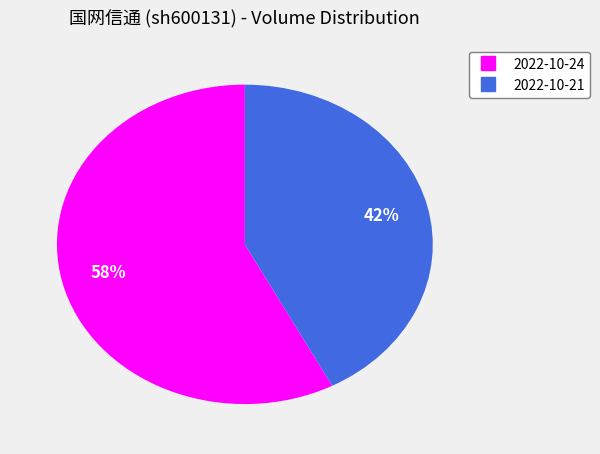

True or false: 2022-10-24 accounts for 58% of the total.

True